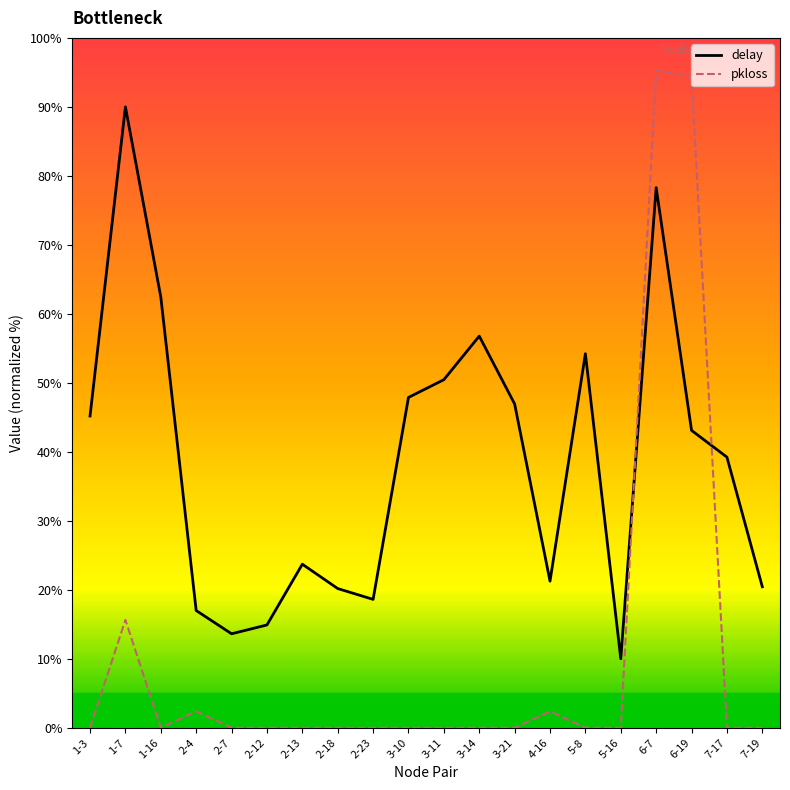

True or false: delay has a value of 70.7 at 6-19.

False